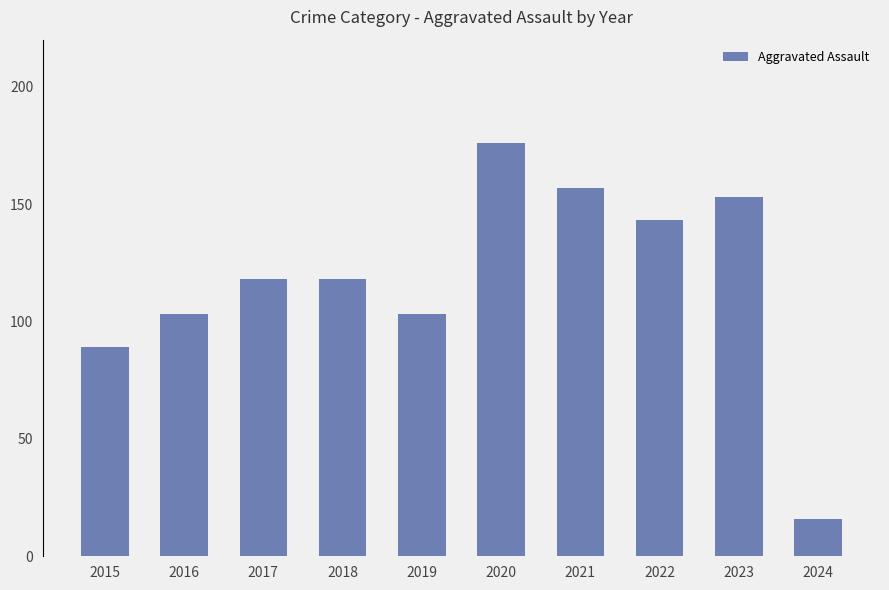

What is the smallest value displayed?

16